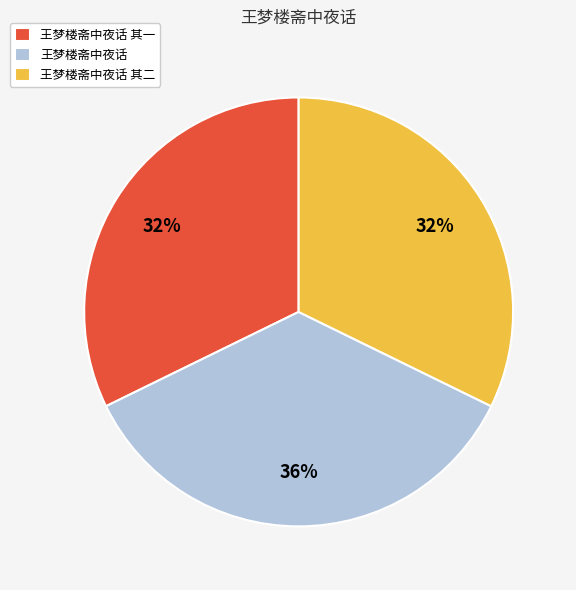

The 王梦楼斋中夜话 其一 slice represents 32% of the pie. True or false?

True